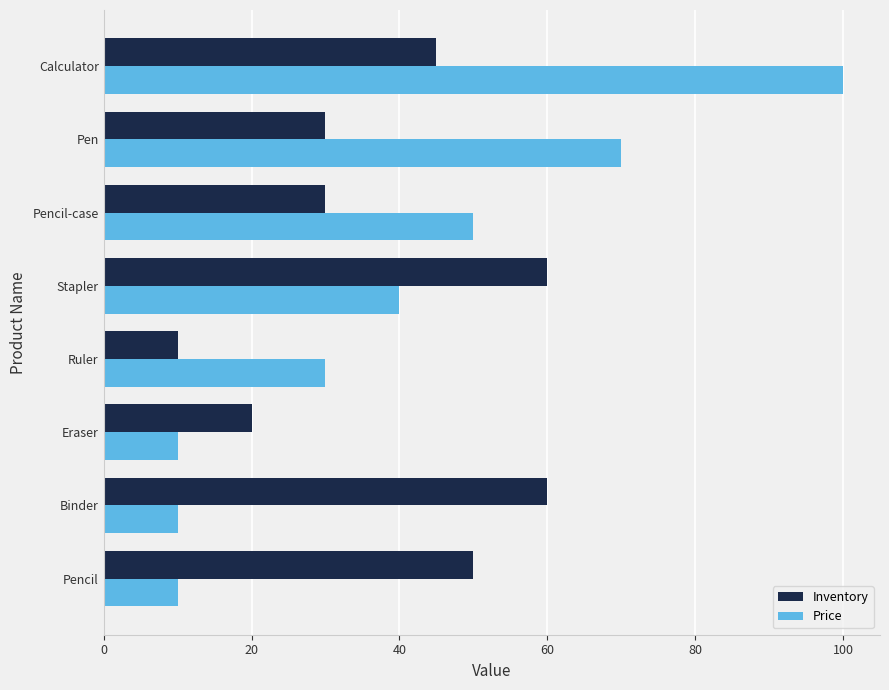

What is the maximum value for Price?

100